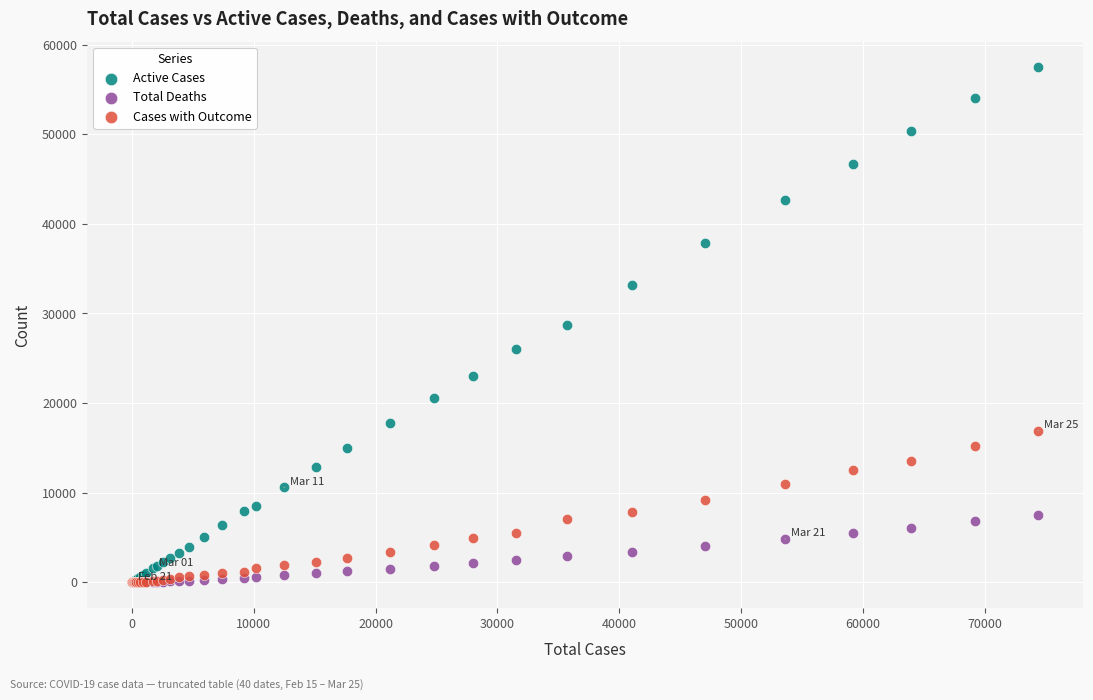

Which series has the largest Y range (max minus min)?

Active Cases